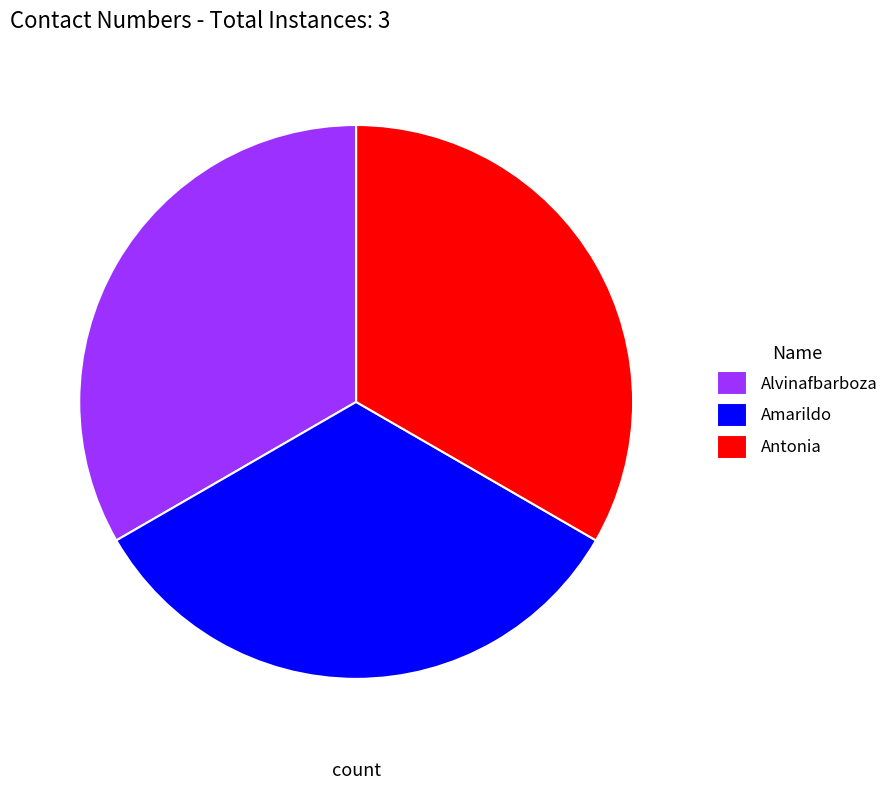

Does Alvinafbarboza account for over 50% of the chart?

No